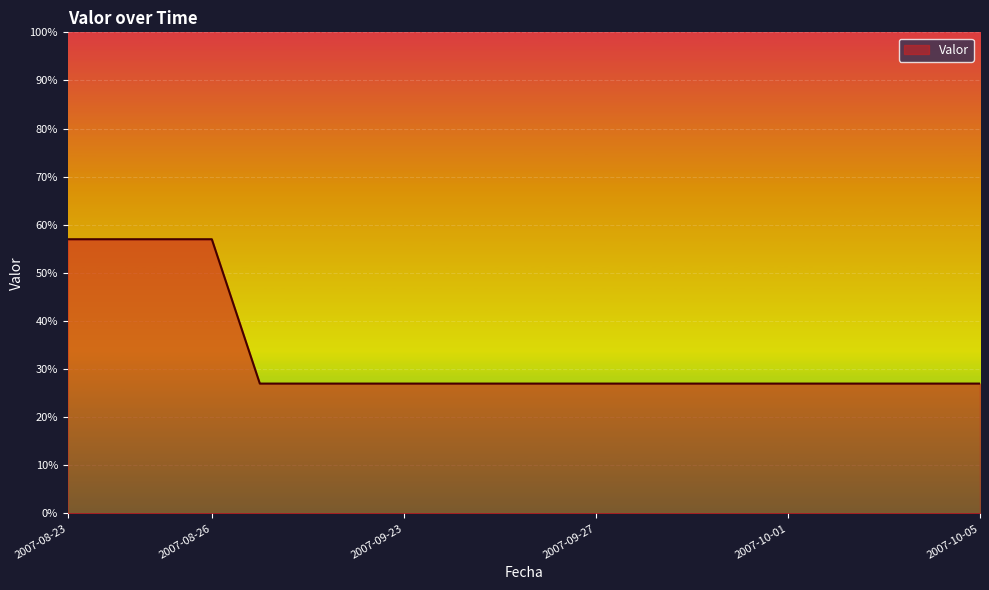

What is the maximum value shown in the chart?

57